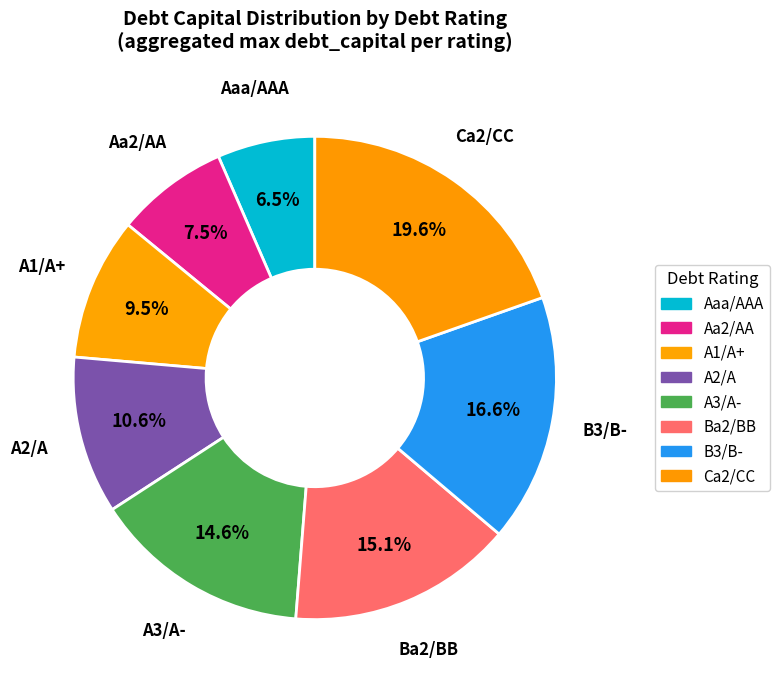

Rank the categories by value from lowest to highest.

Aaa/AAA, Aa2/AA, A1/A+, A2/A, A3/A-, Ba2/BB, B3/B-, Ca2/CC